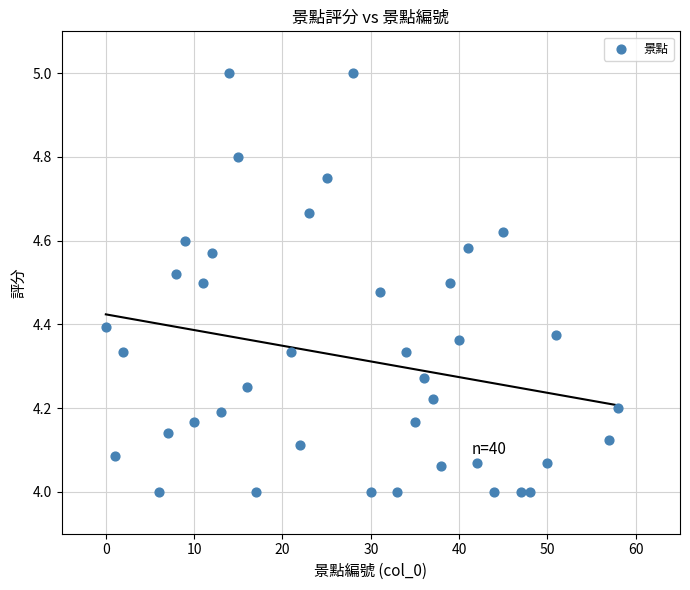

What is the range of Y values (max minus min)?

1.0